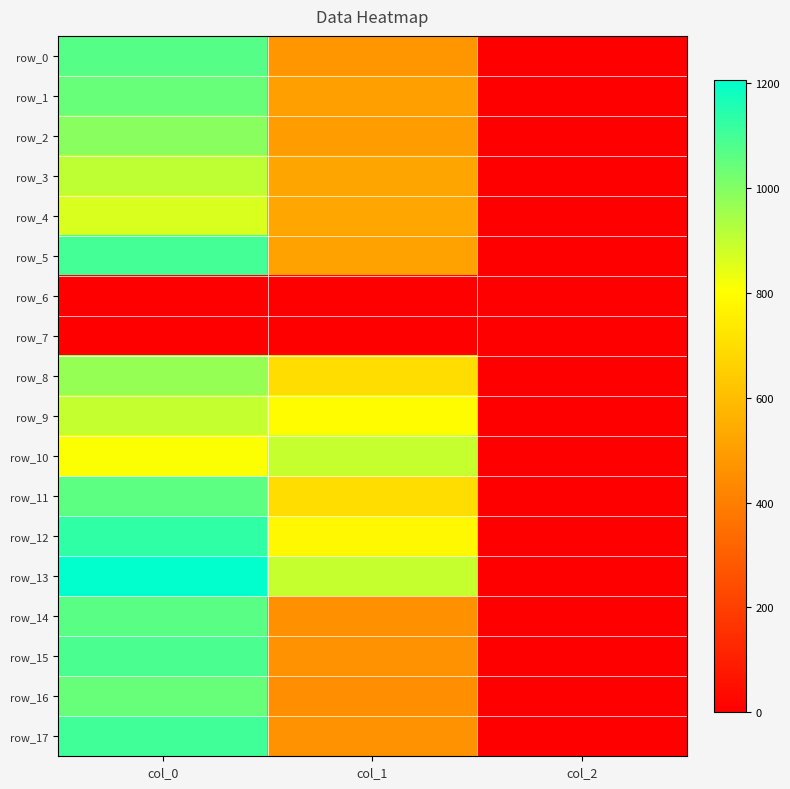

At which category is the sum across all series the highest?

col_0